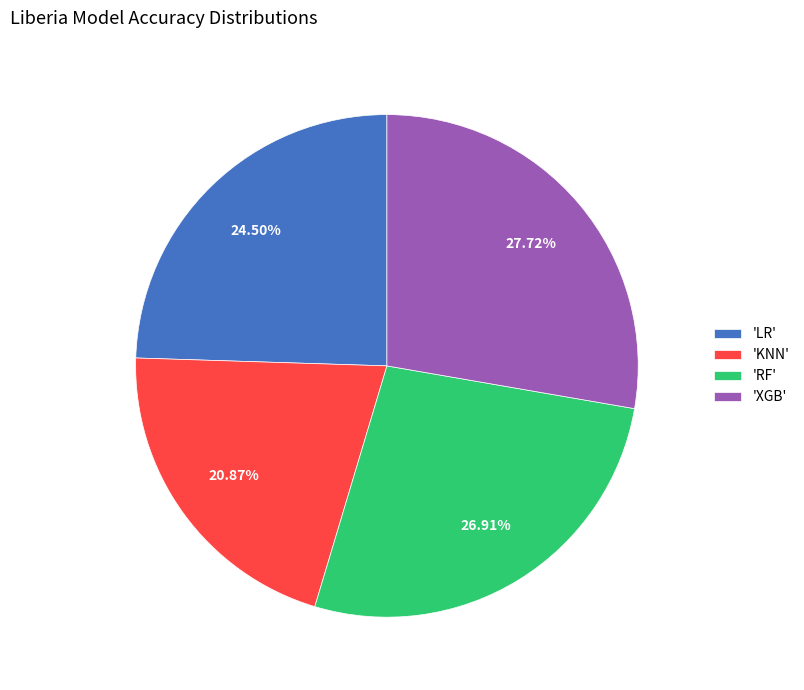

How many slices are in this pie chart?

4